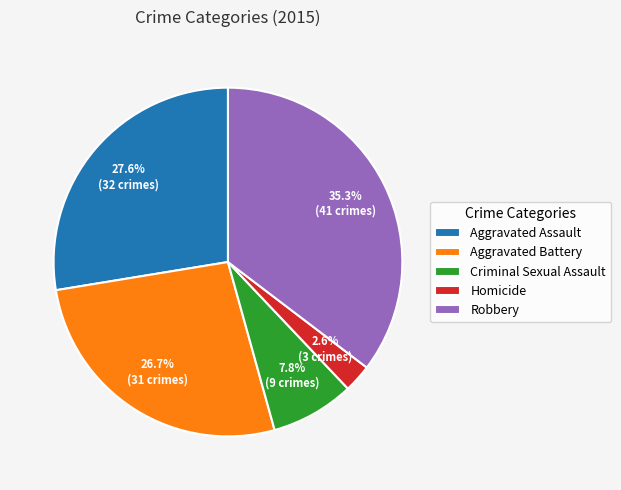

Count the number of slices in the pie.

5